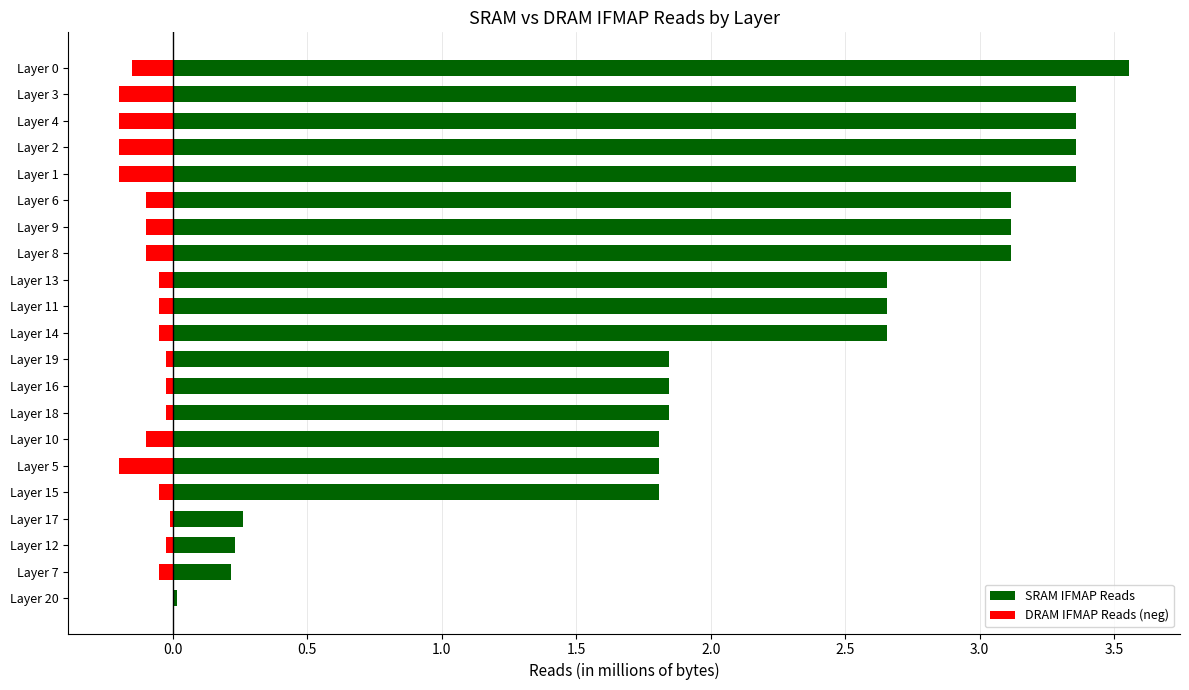

Which series has the widest spread of values?

SRAM IFMAP Reads